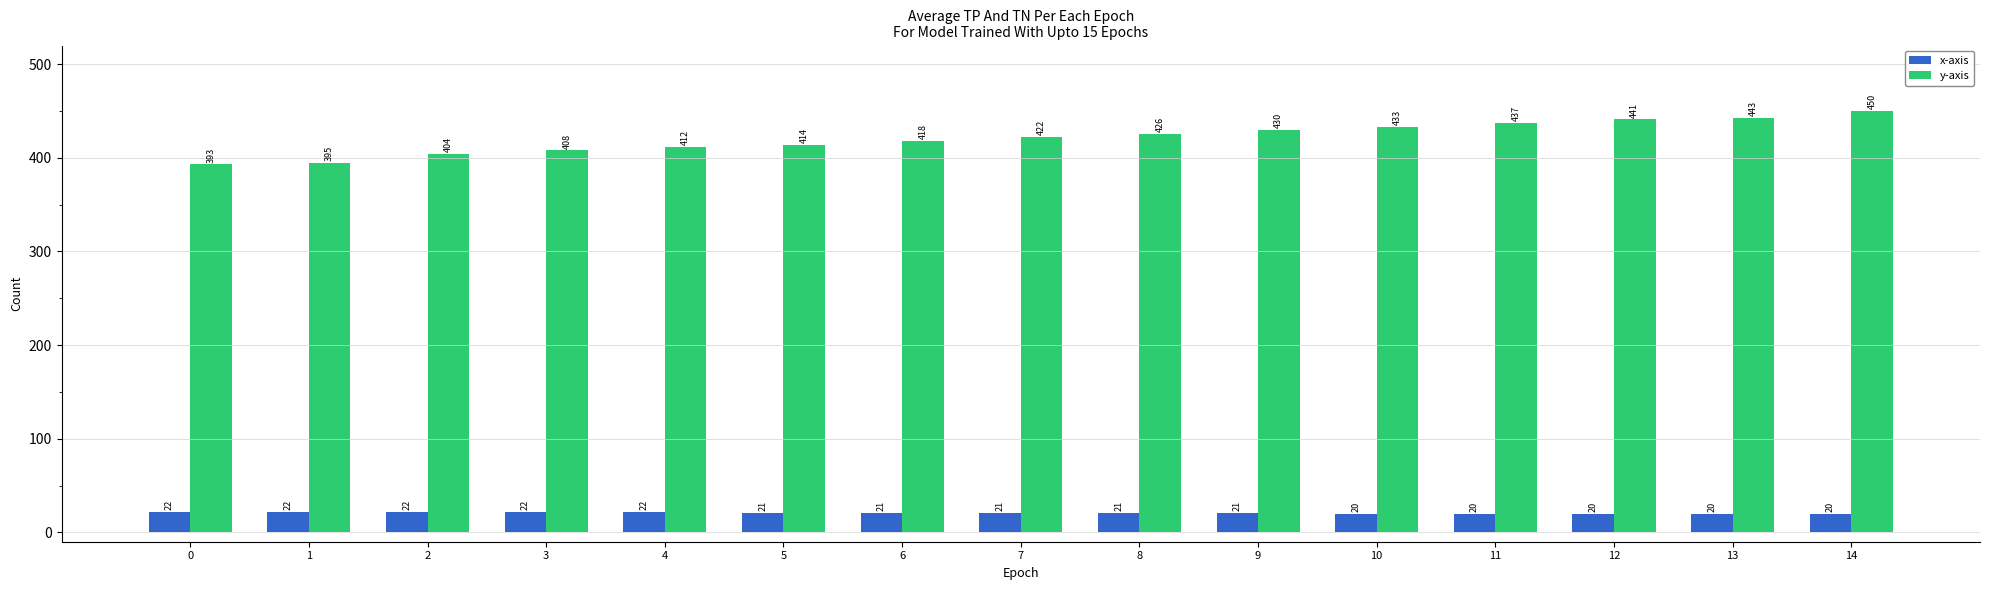

What are all the series names shown in the legend?

x-axis, y-axis